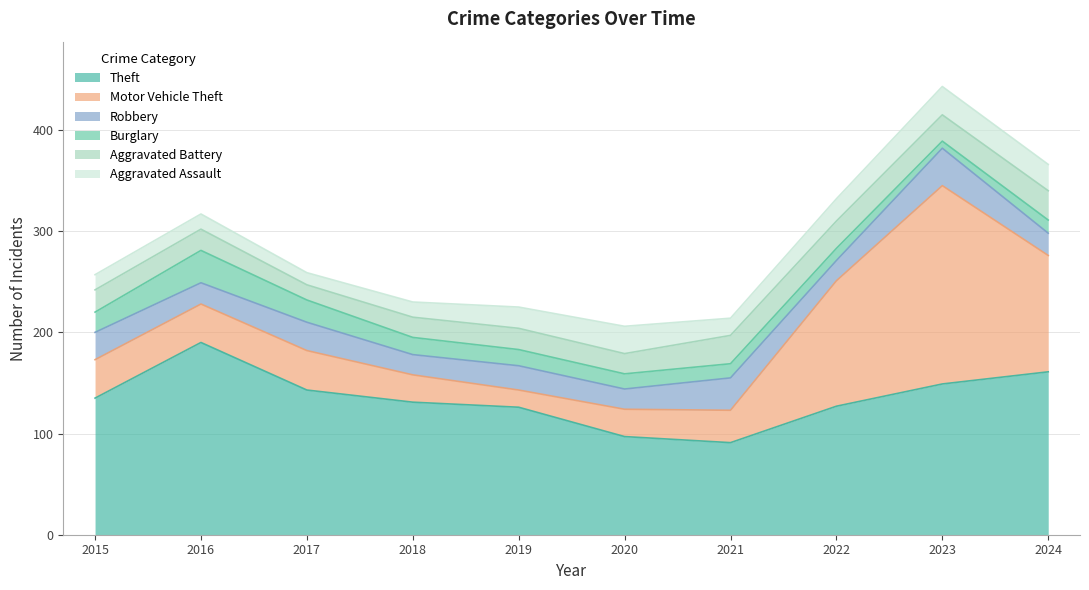

List the series in order of their peak value, highest first.

Motor Vehicle Theft, Theft, Robbery, Burglary, Aggravated Battery, Aggravated Assault